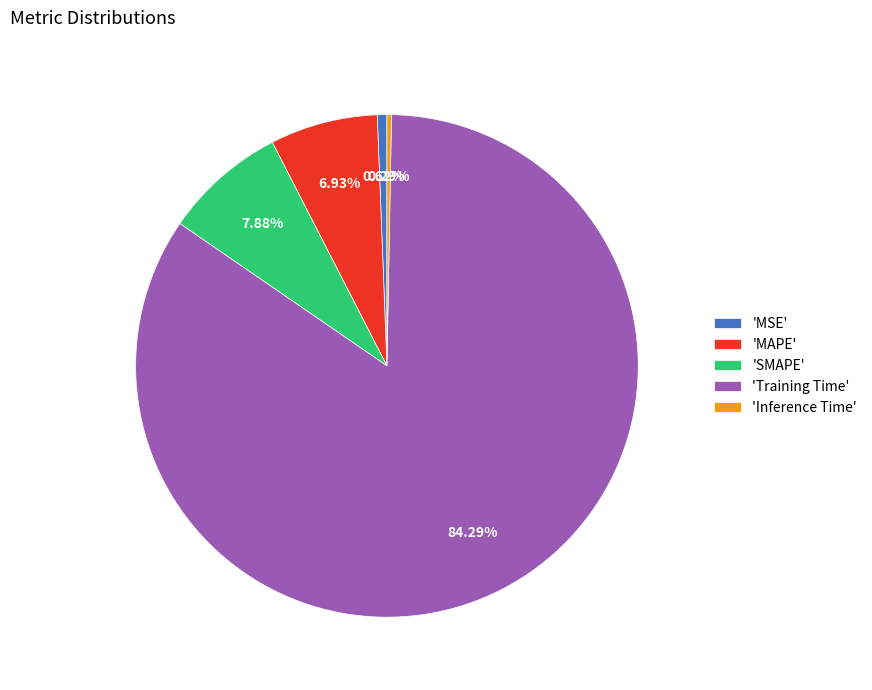

To the nearest percent, what is the average slice percentage?

20%